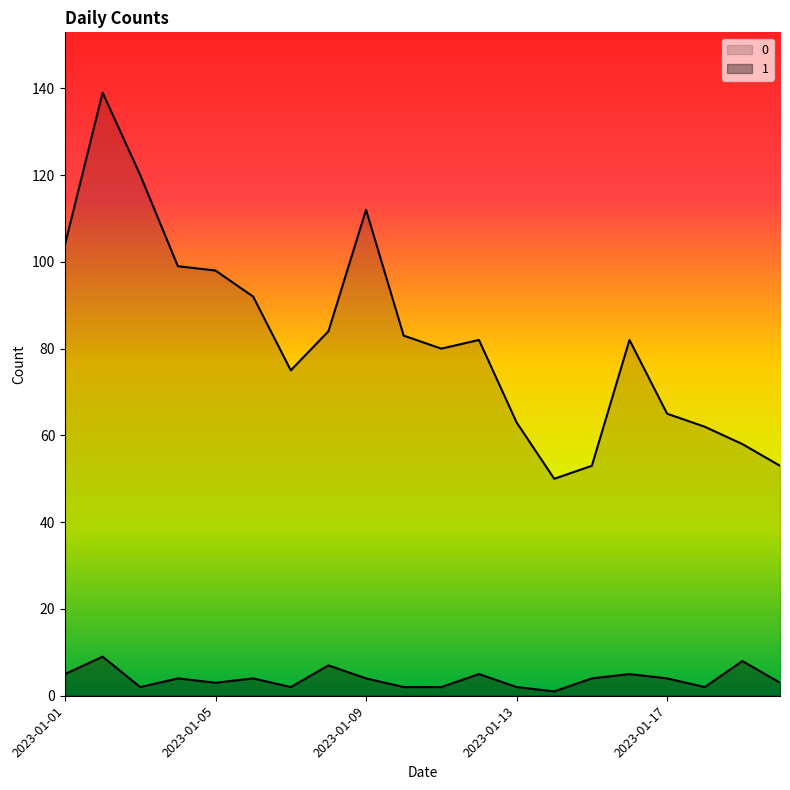

The value of 0 at 2023-01-08 is 84. True or false?

True